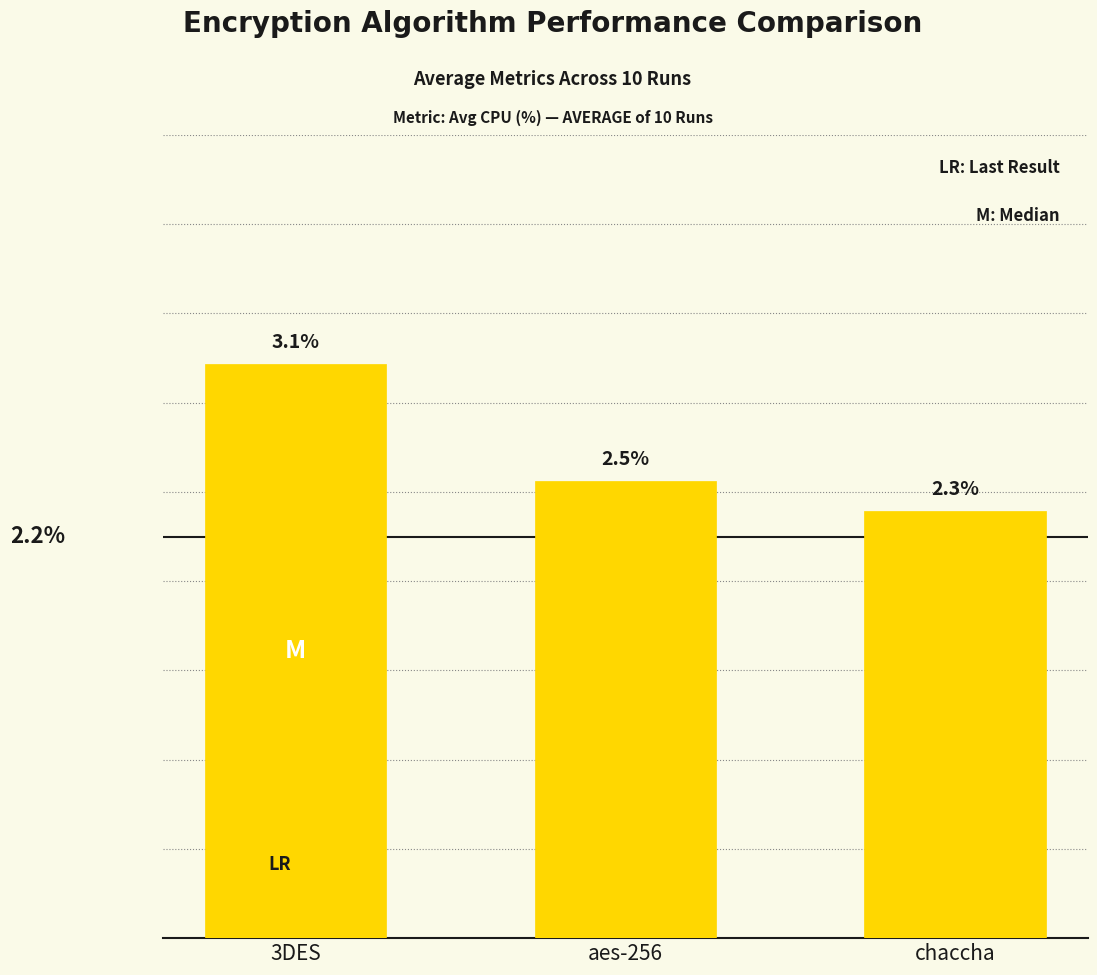

Which category has the lowest value across all series?

chaccha